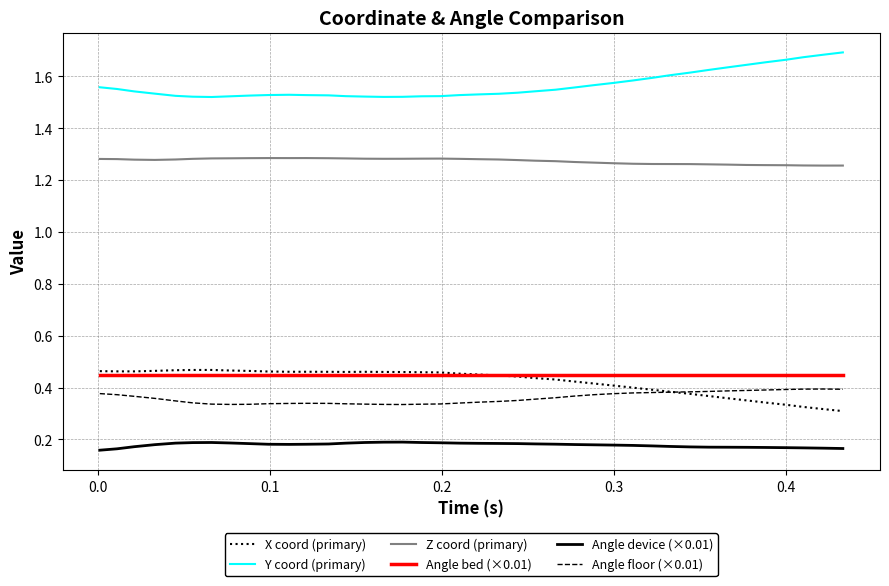

True or false: Z coord (primary) and Angle floor (×0.01) intersect in this chart.

False